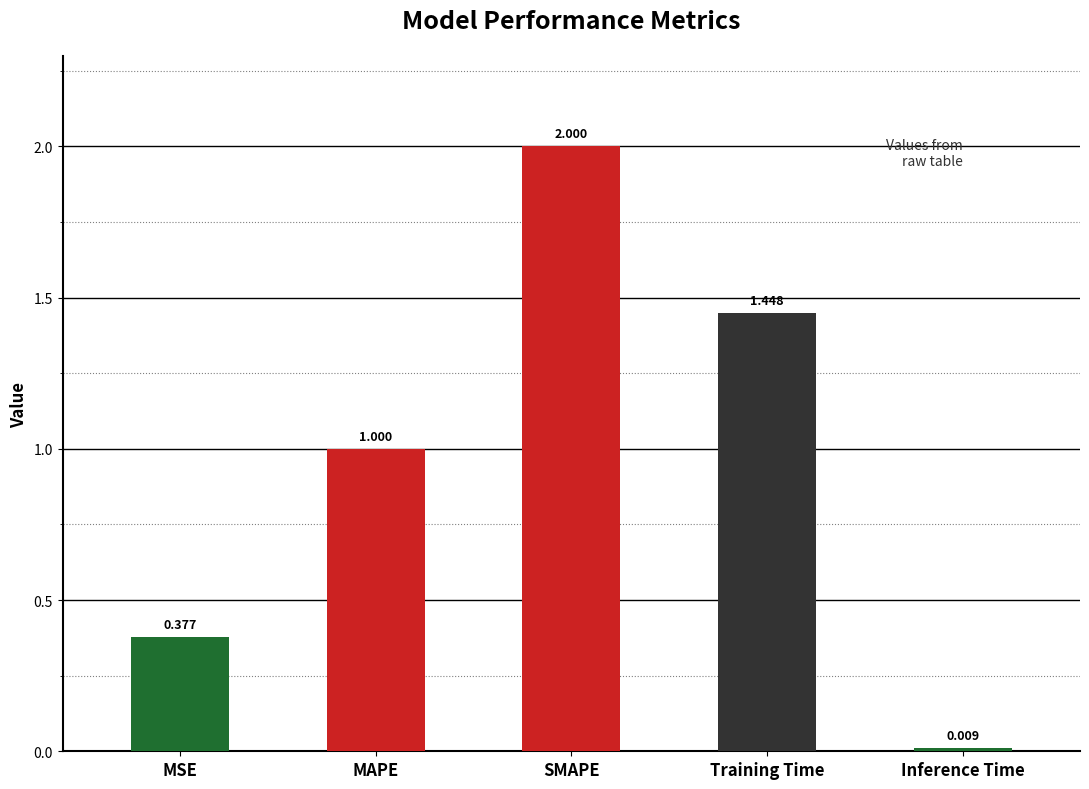

Which has a higher value, MSE or MAPE?

MAPE